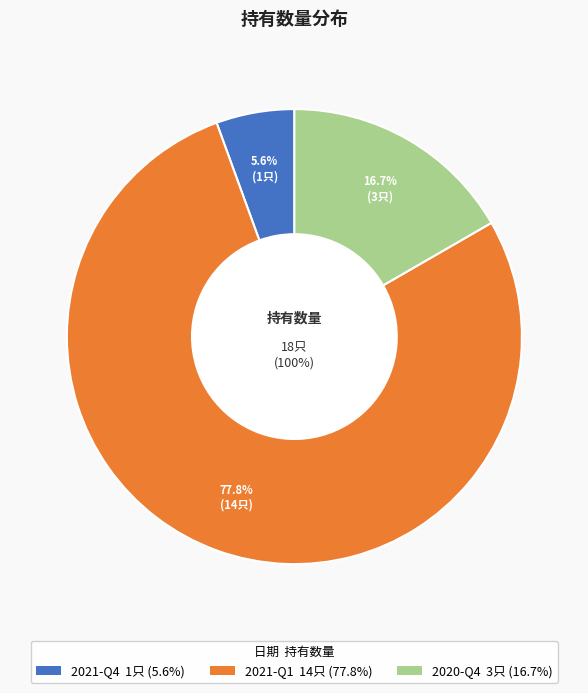

How many slices are in this pie chart?

3